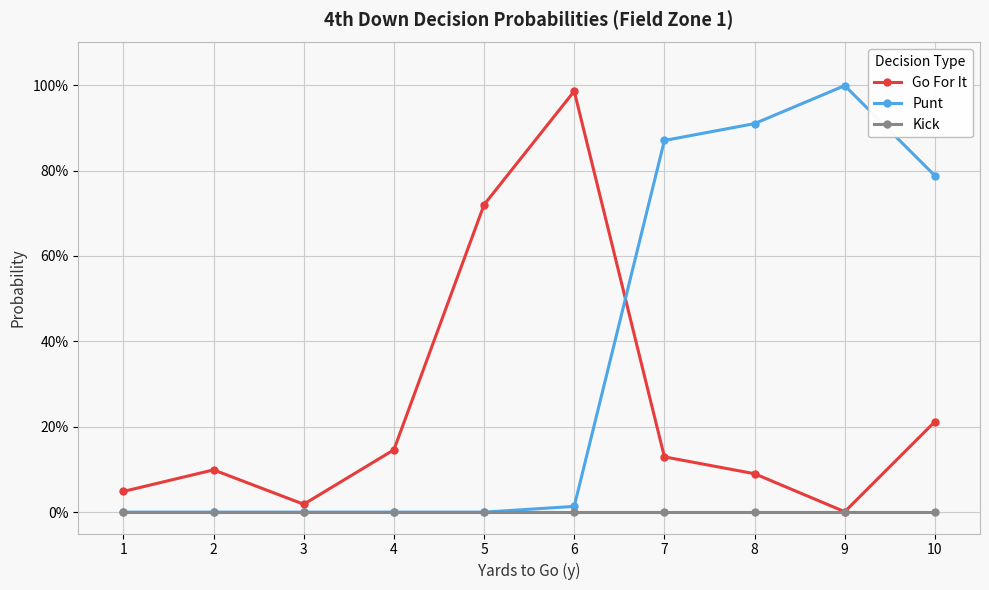

Which series has the widest spread of values?

Punt